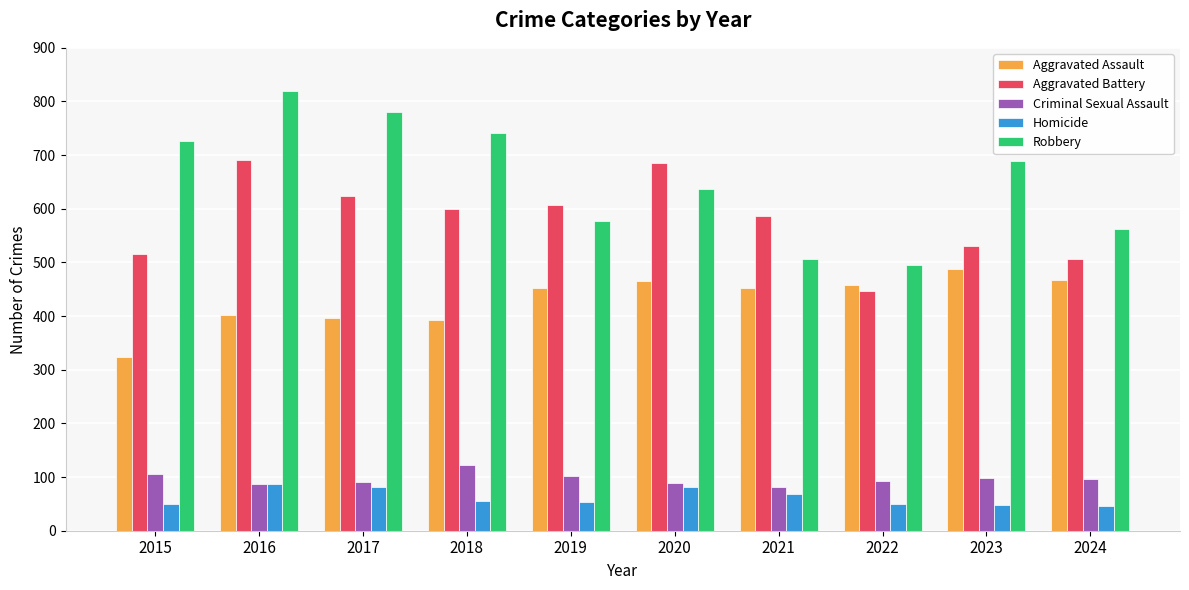

At which label does Aggravated Battery first exceed 600?

2016